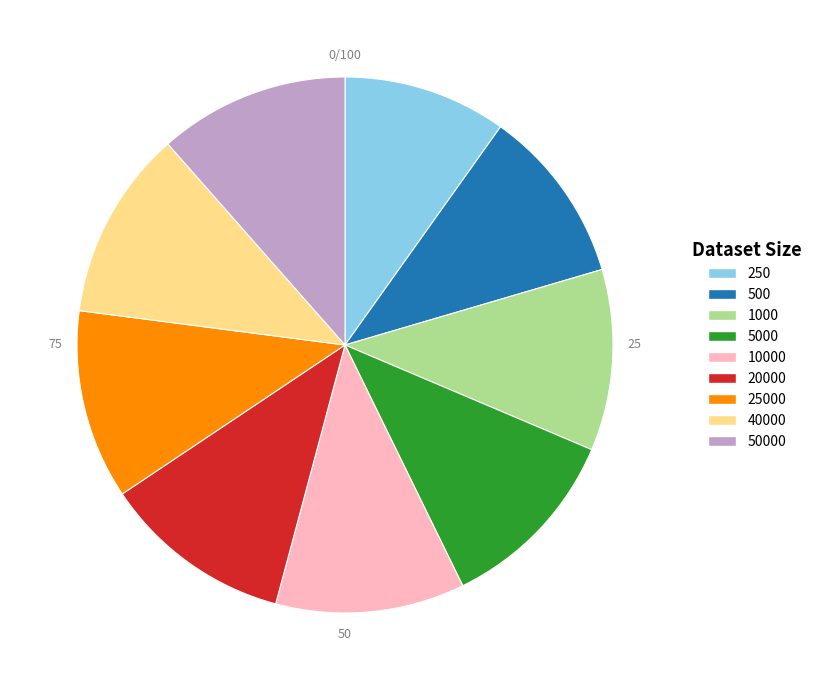

Does any single category account for the majority?

No